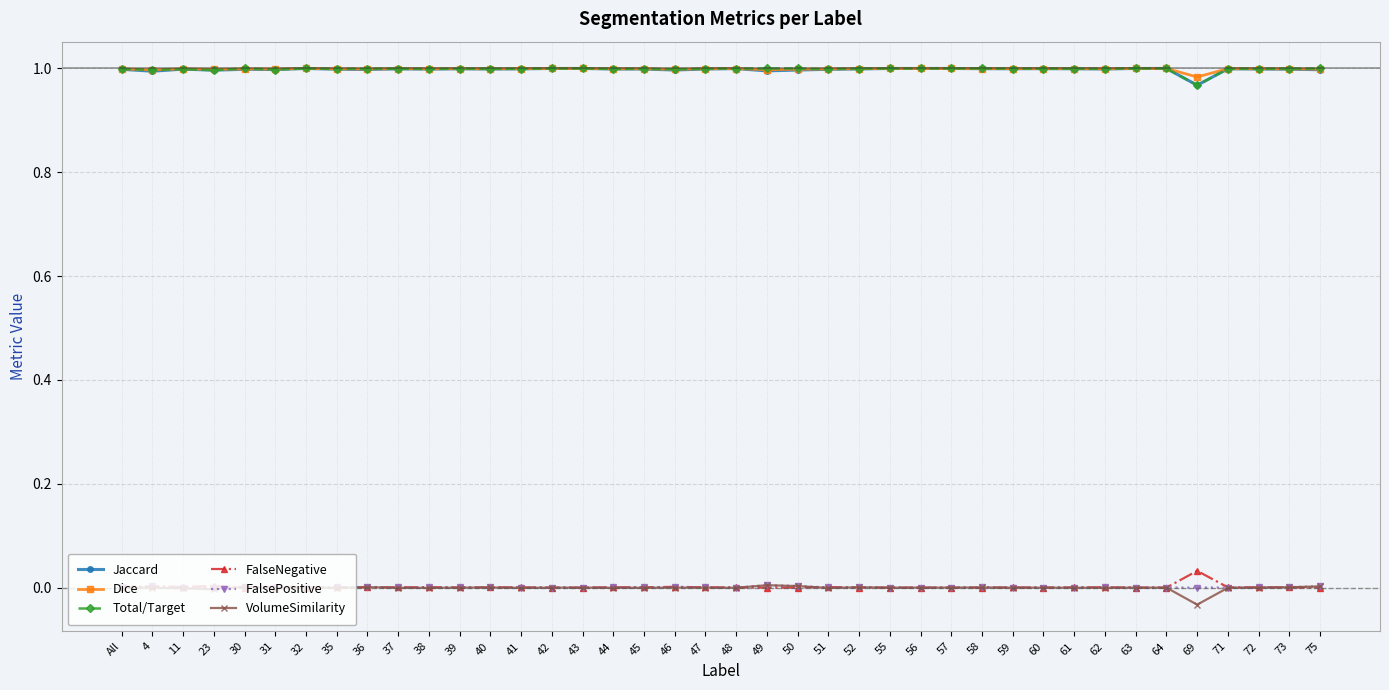

At which label does VolumeSimilarity reach its minimum?

69